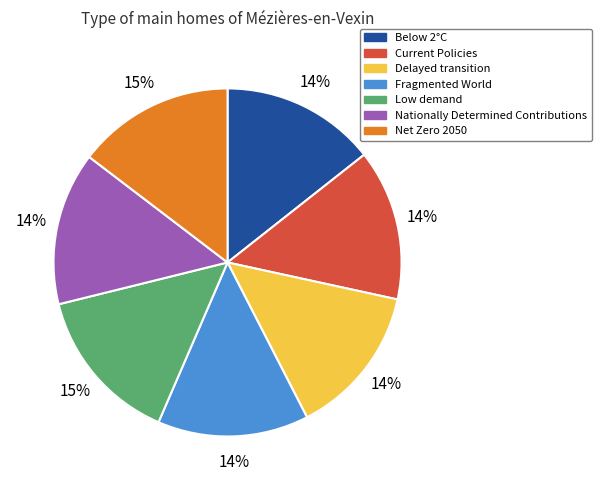

To the nearest percent, what percentage of the pie is Fragmented World?

14%